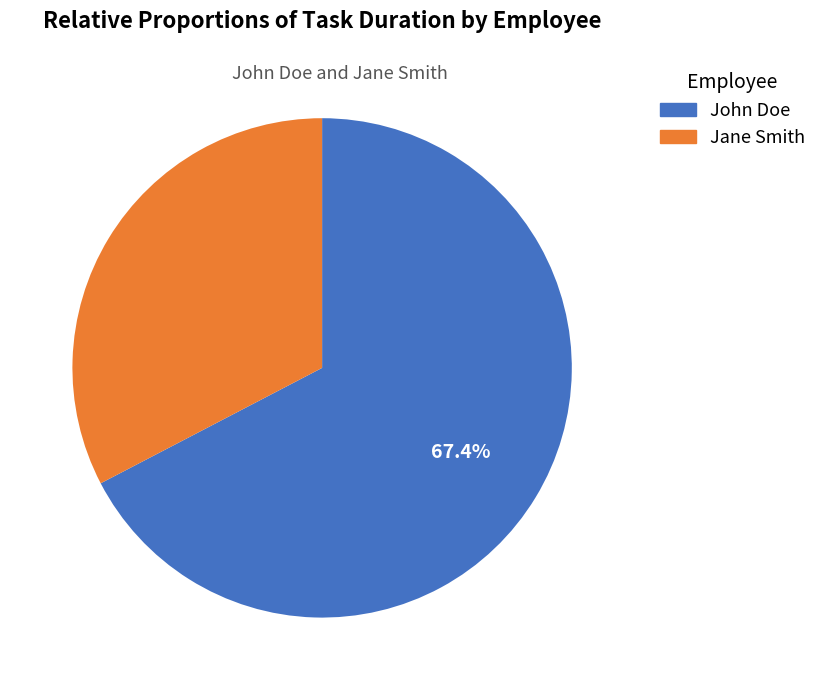

To the nearest percent, what is the combined percentage of John Doe and Jane Smith?

100%